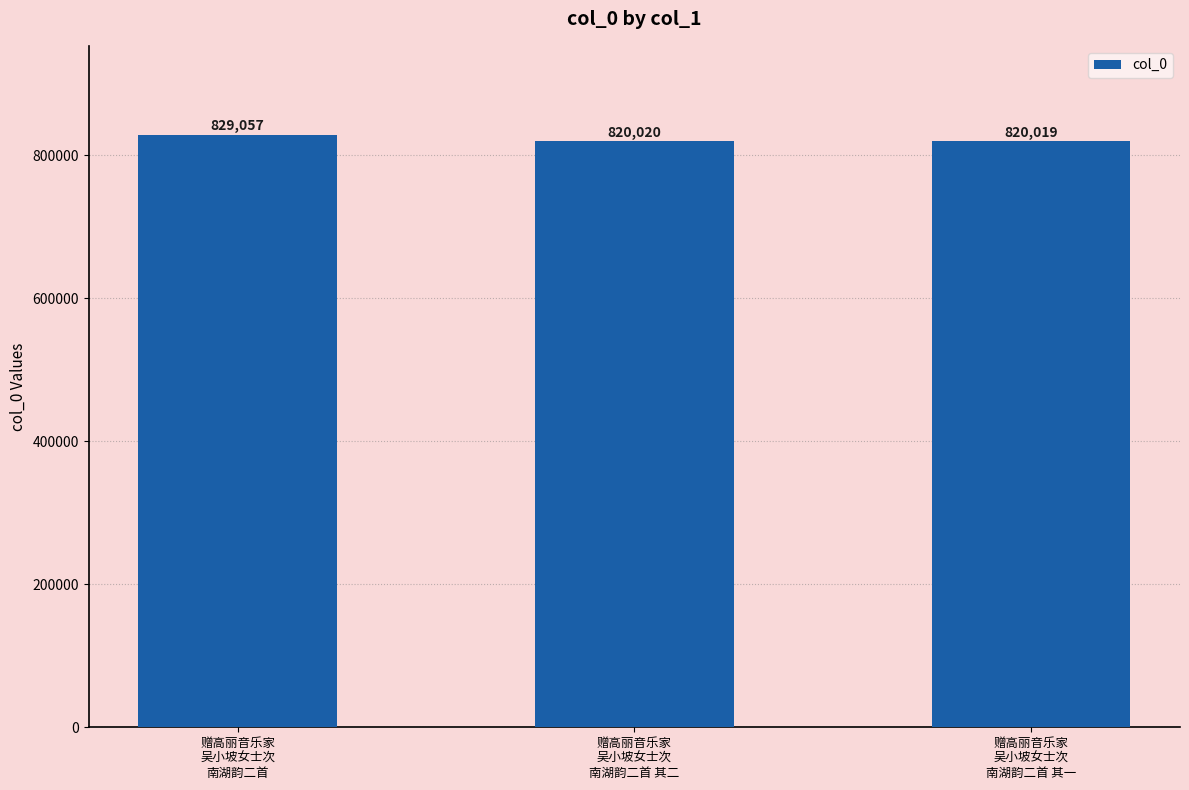

How many categories are shown in the chart?

3